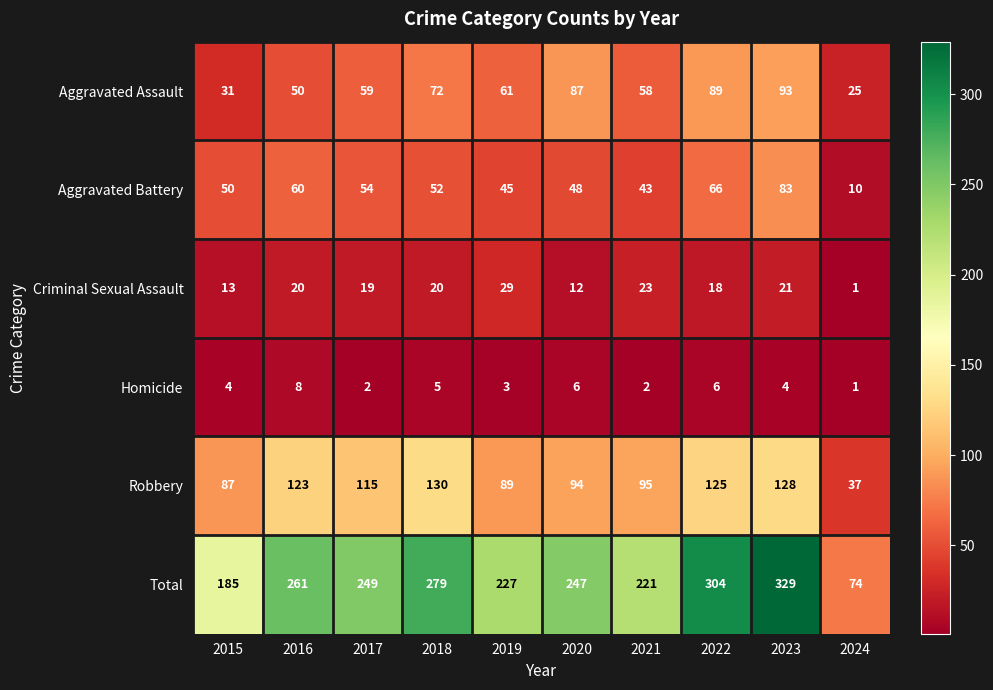

Count the Homicide values in the range 2 to 6.

8